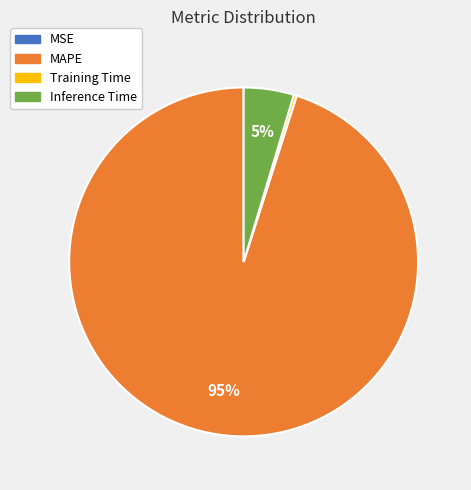

What is the largest slice in the pie chart?

MAPE